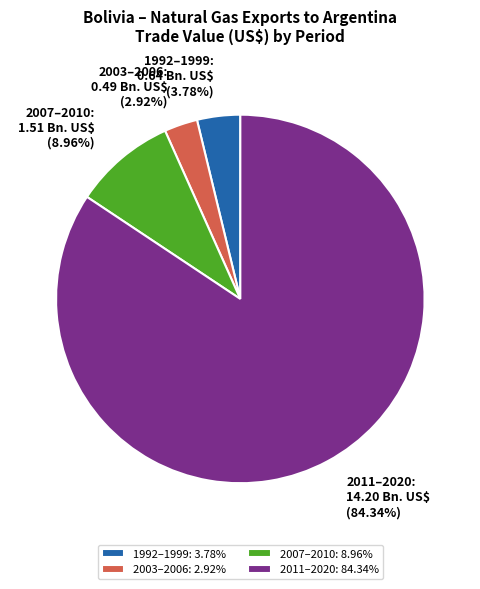

Between 2011–2020 and 2003–2006, which is larger?

2011–2020